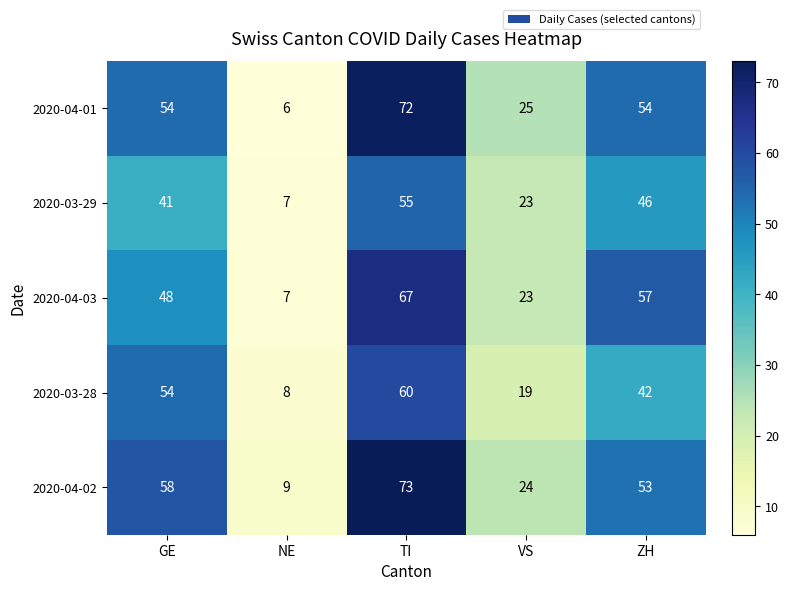

What is the spread (max minus min) of values at GE?

17